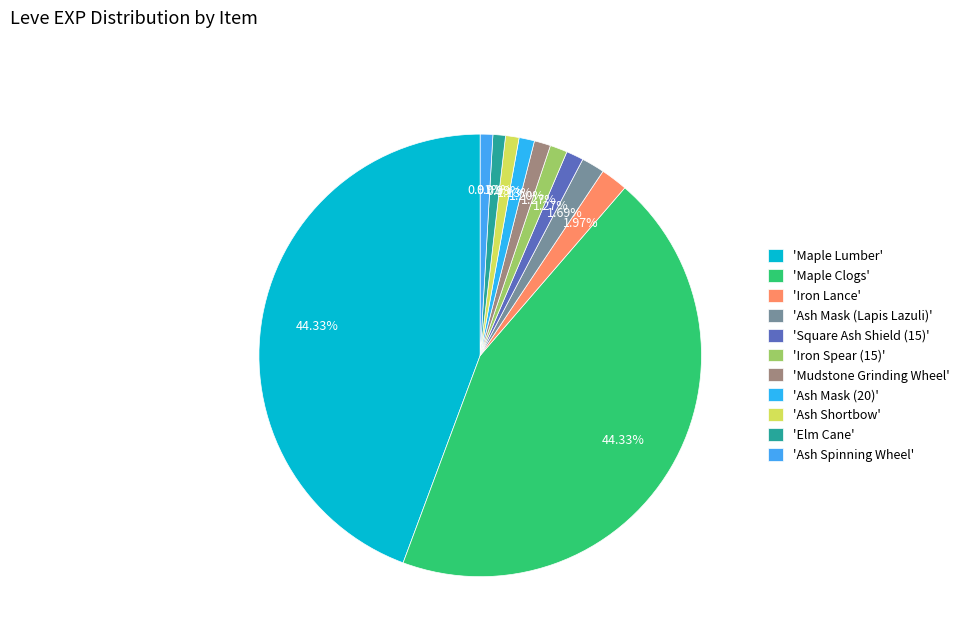

To the nearest percent, what is the difference between the largest and smallest slice percentages?

43%